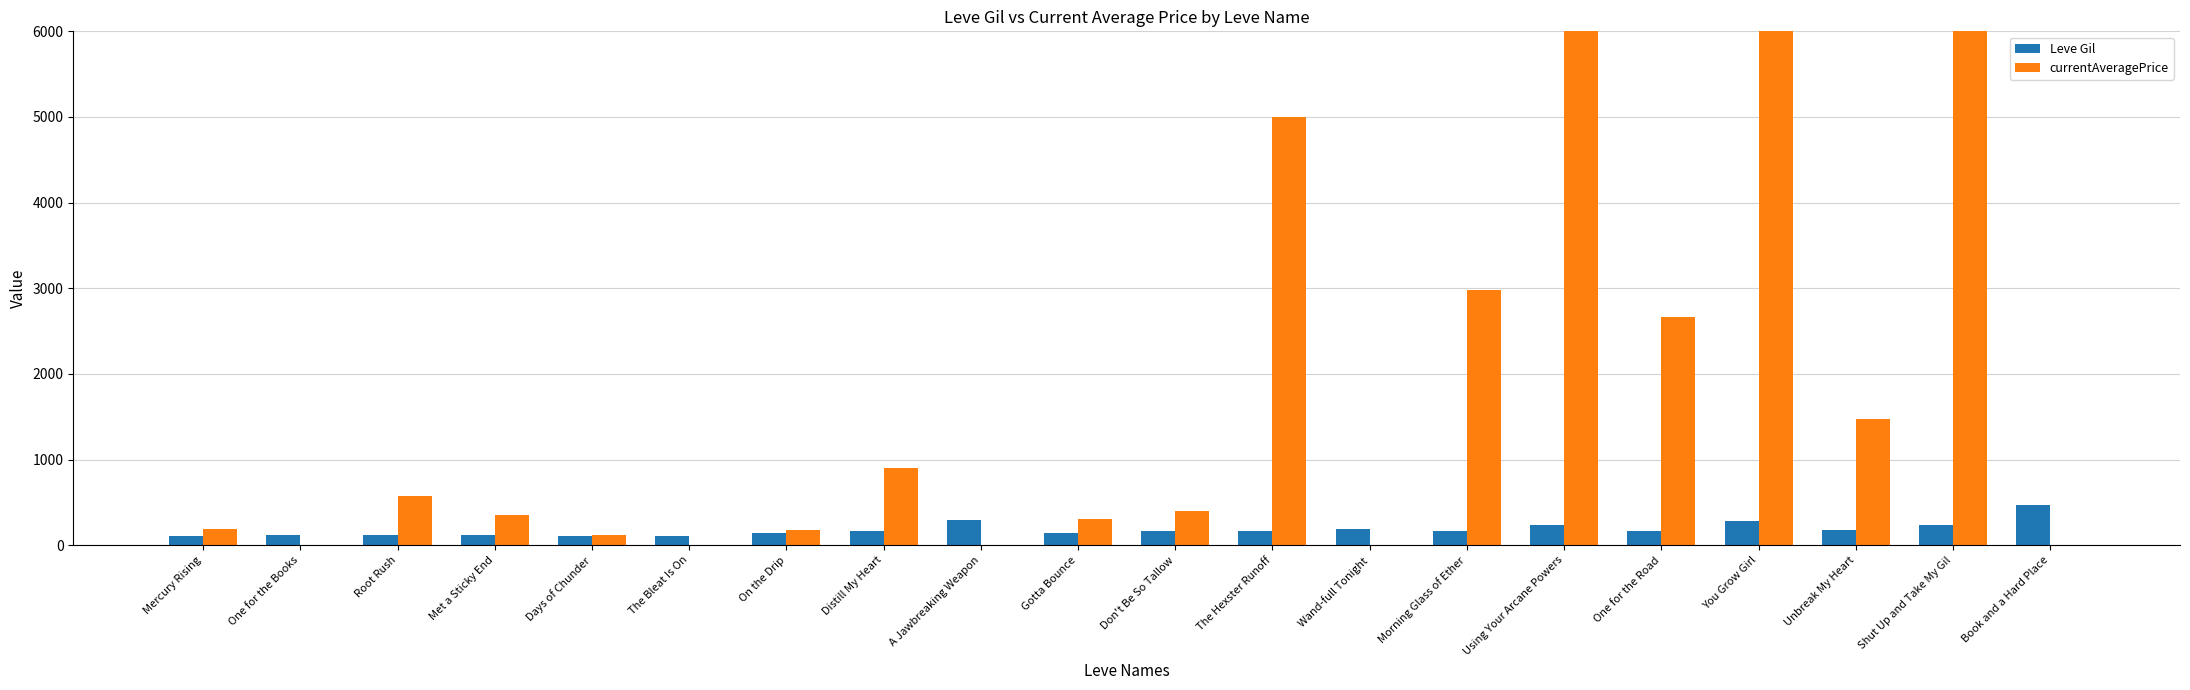

What is the maximum value shown in the chart?

100002104.0